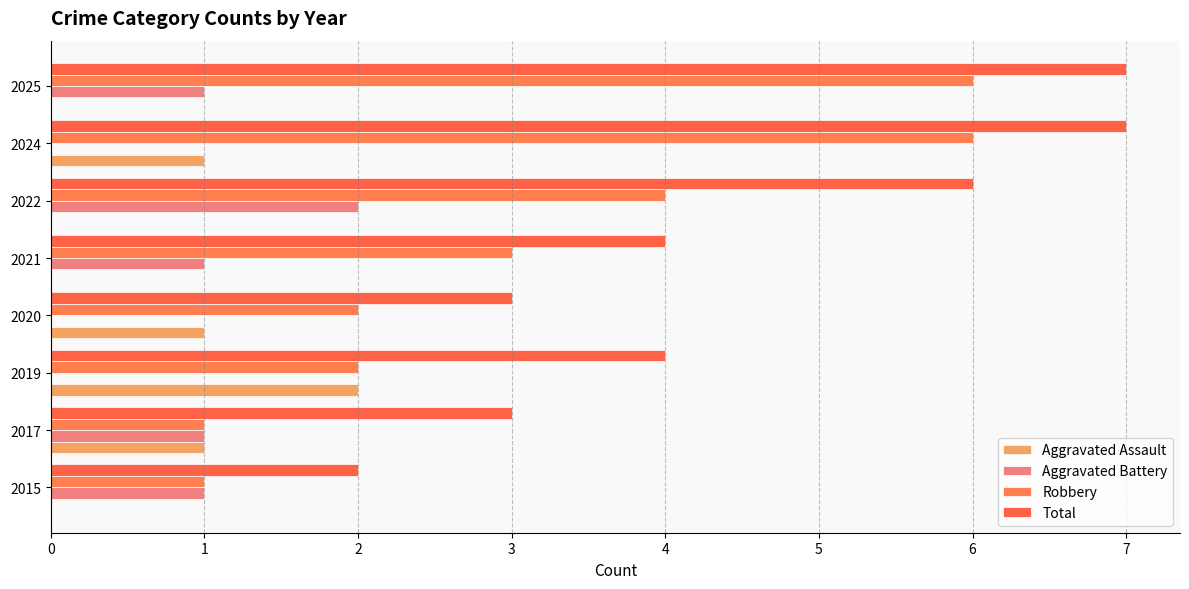

What is the difference between the second highest and second lowest values in the Aggravated Battery series?

1